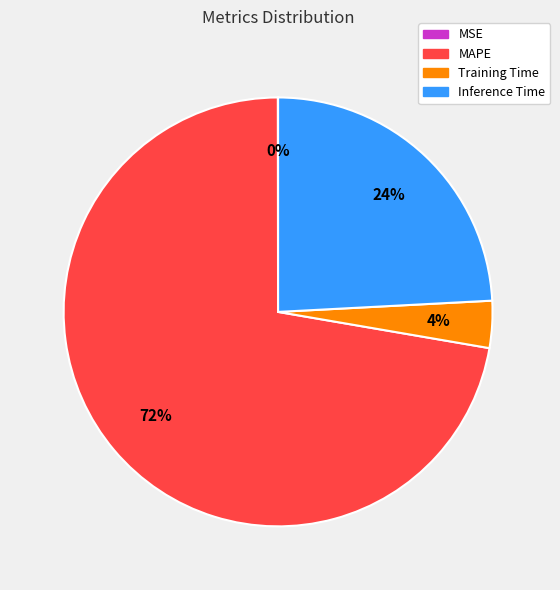

Does any single category account for the majority?

Yes